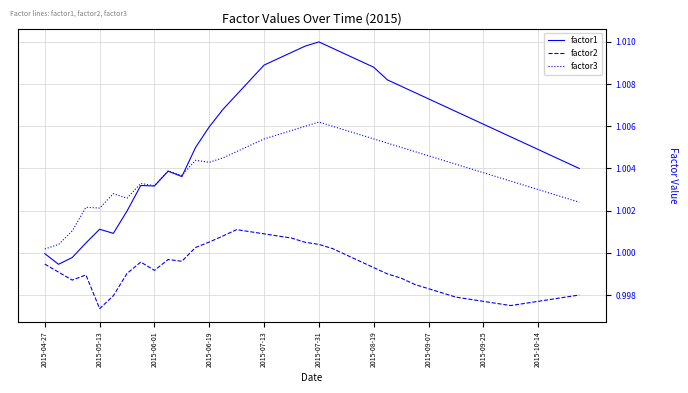

True or false: factor1 and factor2 intersect in this chart.

False